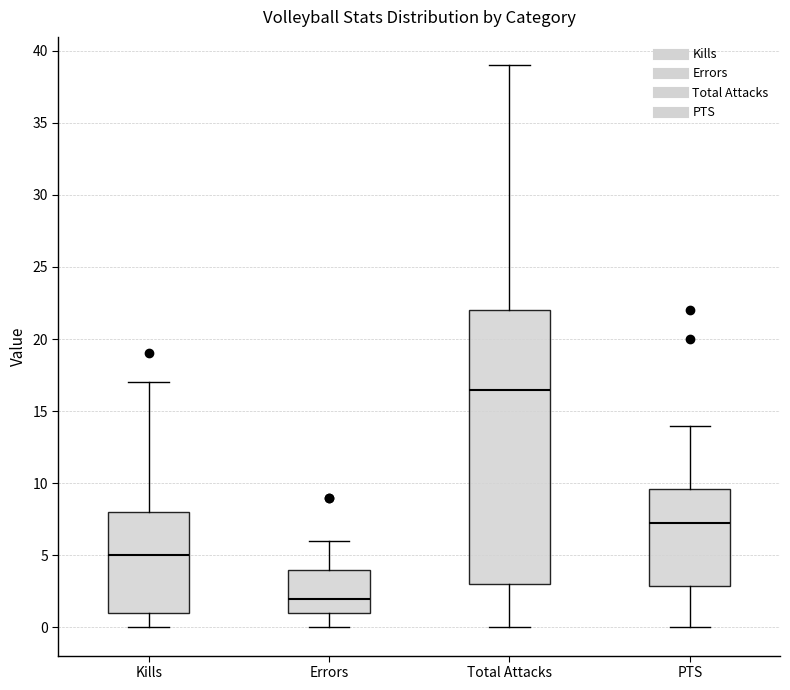

Reading left to right, read every box against the y-axis: the position of its median line, the range the box covers, and the ends of its whiskers. The values are not printed on the chart, so give them approximately, as read against the axis.

Kills: median 5.0, box 1.0 to 8.0, whiskers 0.0 to 17.0
Errors: median 2.0, box 1.0 to 4.0, whiskers 0.0 to 6.0
Total Attacks: median 16.5, box 3.0 to 22.0, whiskers 0.0 to 39.0
PTS: median 7.5, box 3.0 to 9.5, whiskers 0.0 to 14.0